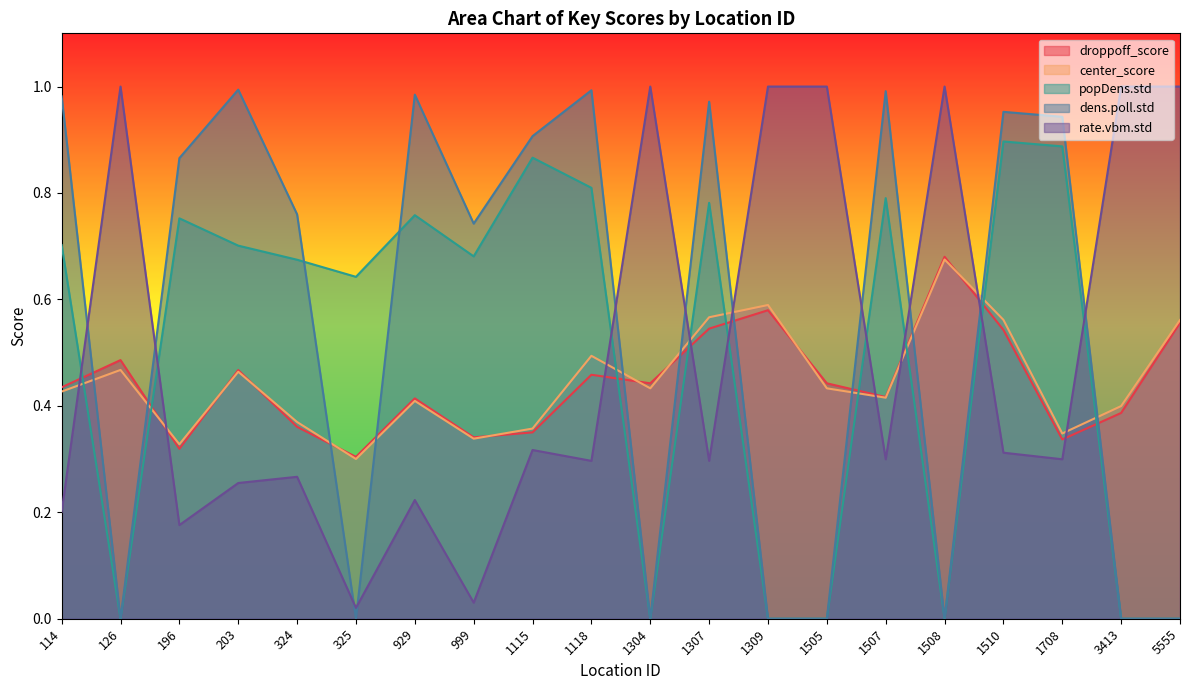

Rank the series at 196 from lowest to highest value.

rate.vbm.std, droppoff_score, center_score, popDens.std, dens.poll.std